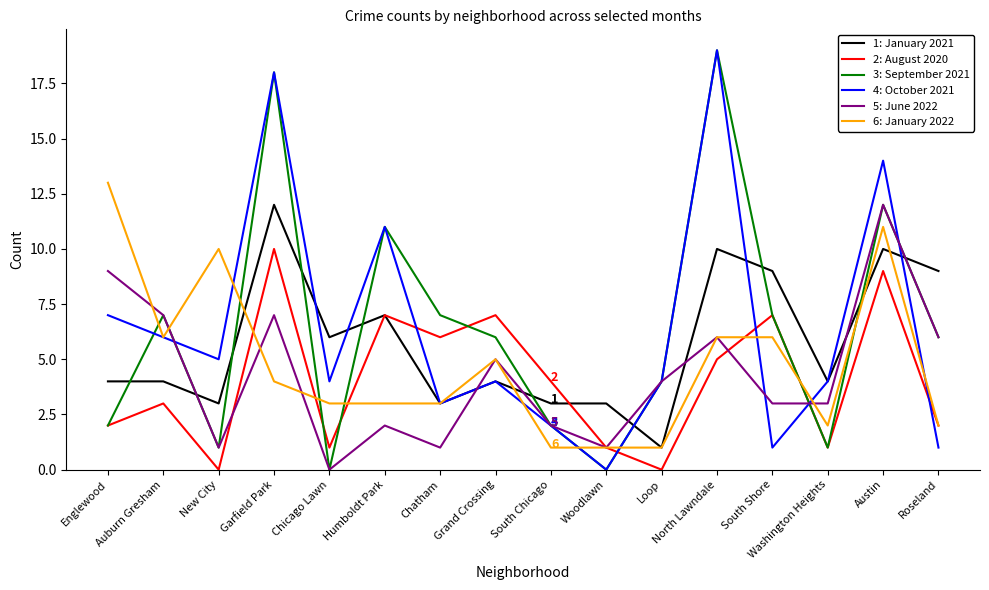

What is the difference between the highest and lowest values at Austin?

5